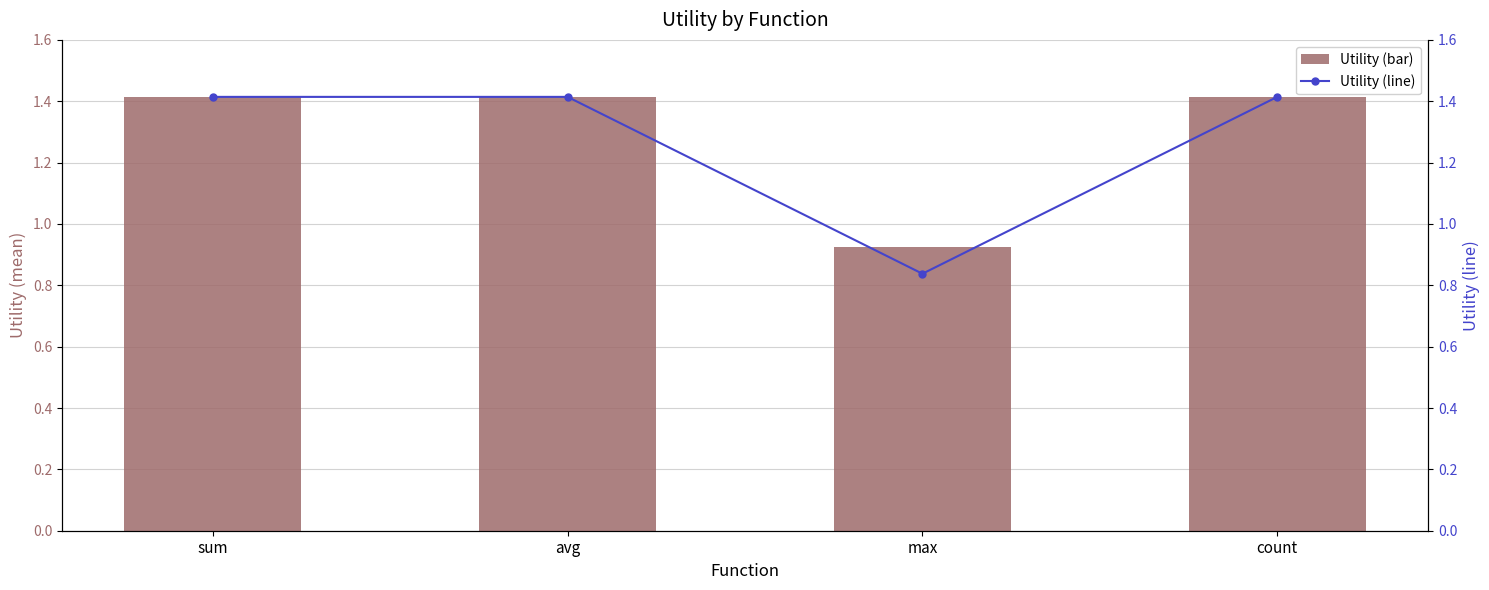

Are the bars grouped side by side (vs. stacked)?

Yes